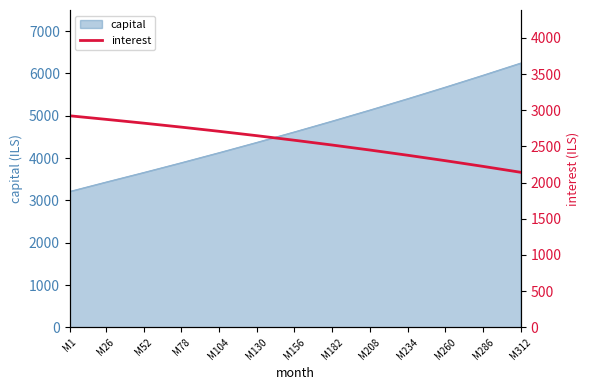

Where is the data nearest to the value 2533?

M182